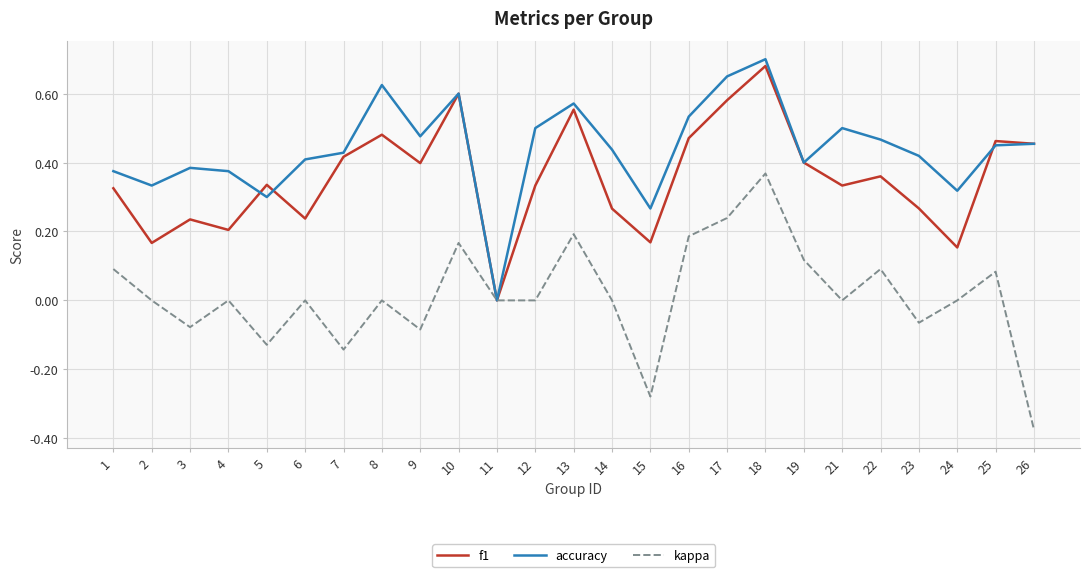

Does the chart have visible grid lines?

Yes